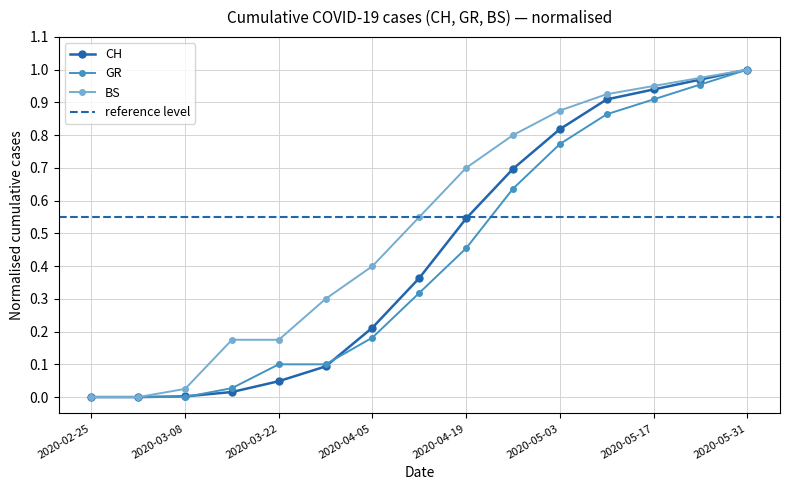

At which category does the chart reach its peak across all series?

2020-05-31